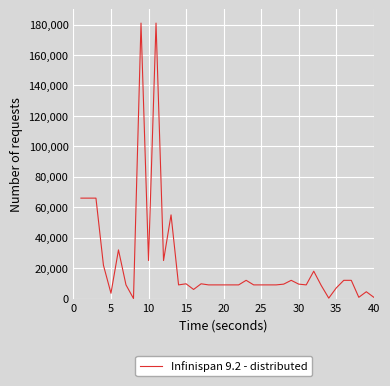

Count the number of data series in this chart.

1